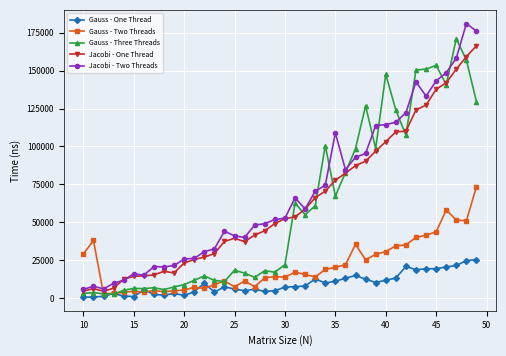

True or false: Jacobi - Two Threads and Gauss - Three Threads intersect in this chart.

True